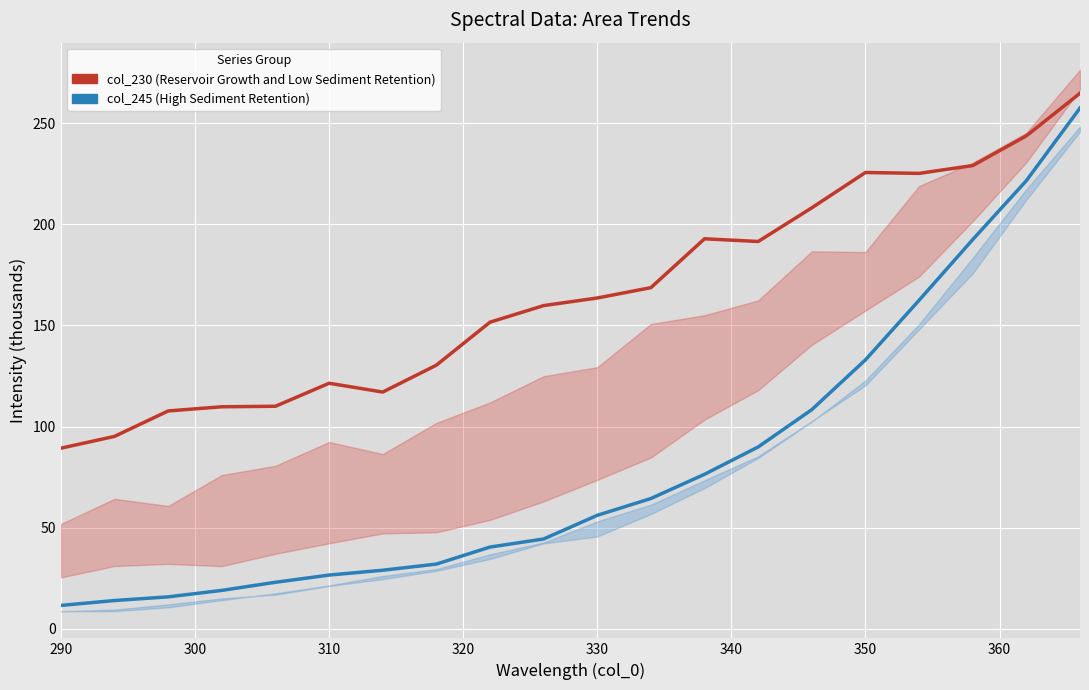

What is the value of the col_230 (Reservoir Growth and Low Sediment Retention) point at the 13th from the left?

192.9